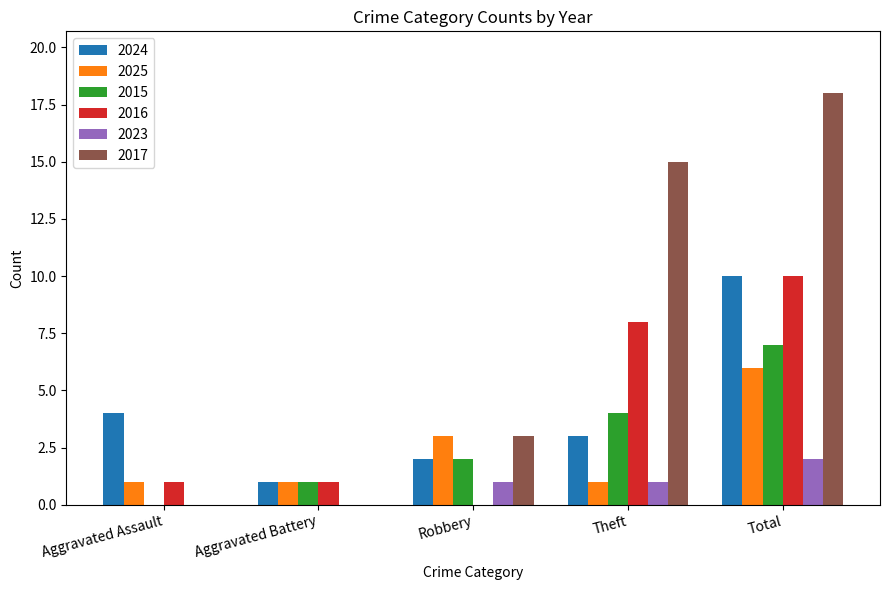

How many distinct data groups are displayed?

6